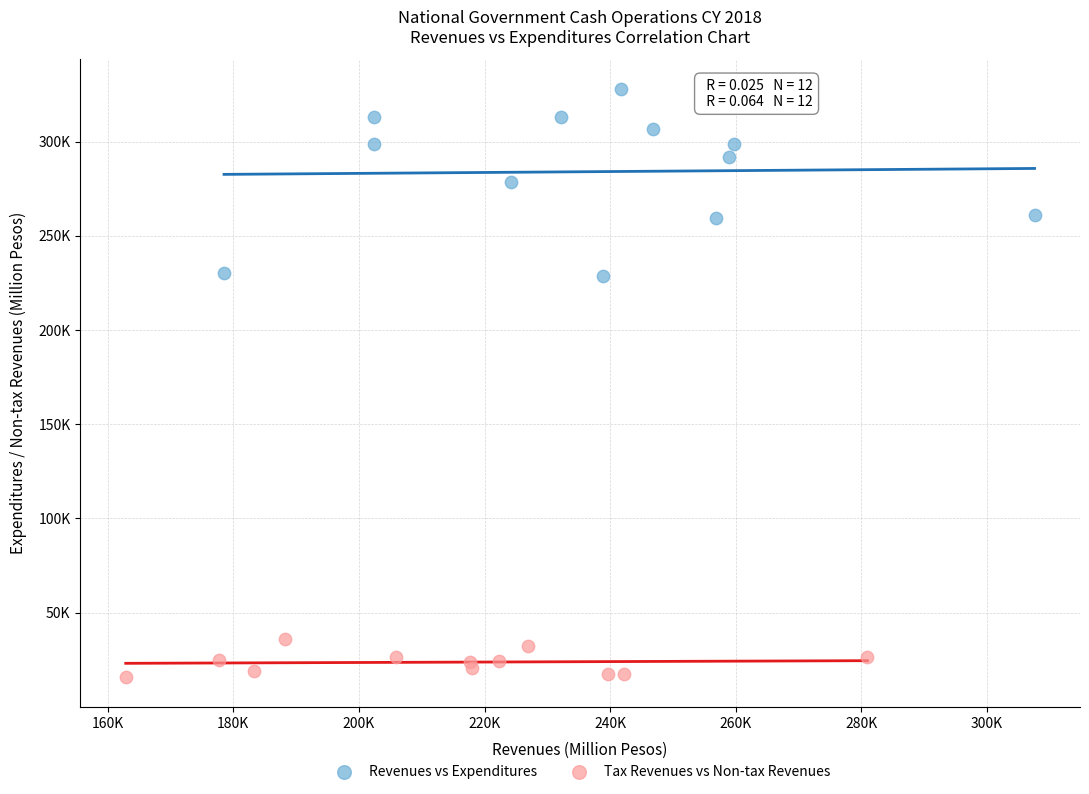

Which series contains the lowest Y value?

Tax Revenues vs Non-tax Revenues